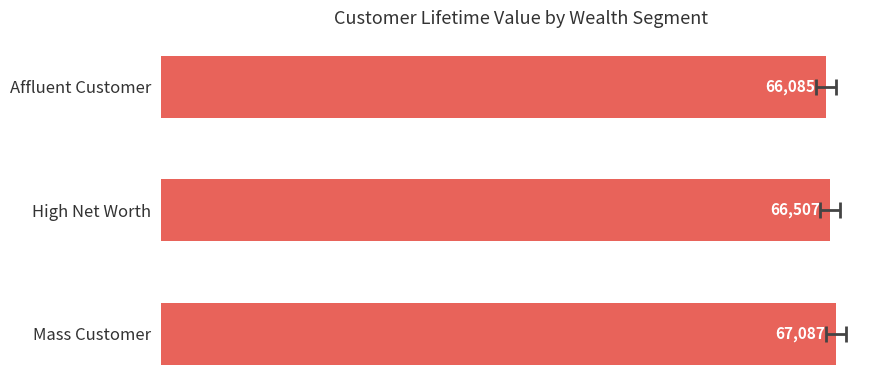

What is the minimum value shown in the chart?

66084.5